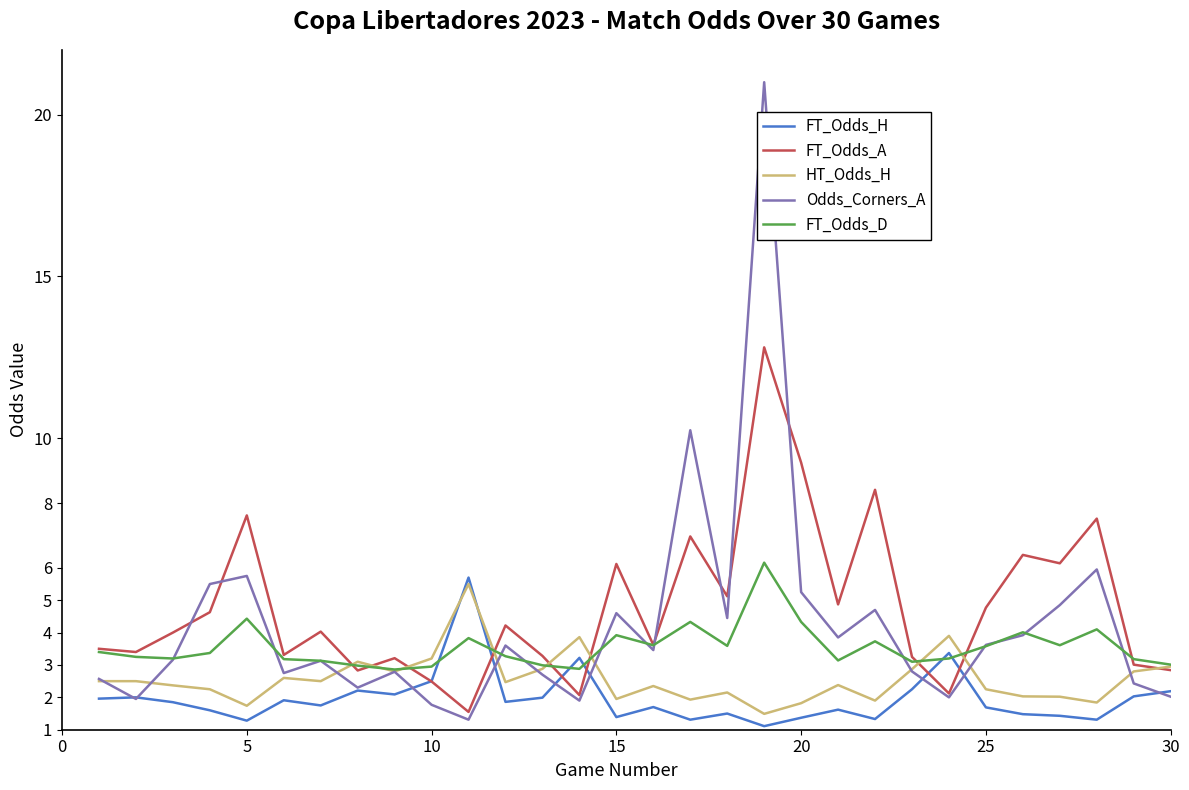

Rank the series by their average value, from highest to lowest.

FT_Odds_A, Odds_Corners_A, FT_Odds_D, HT_Odds_H, FT_Odds_H